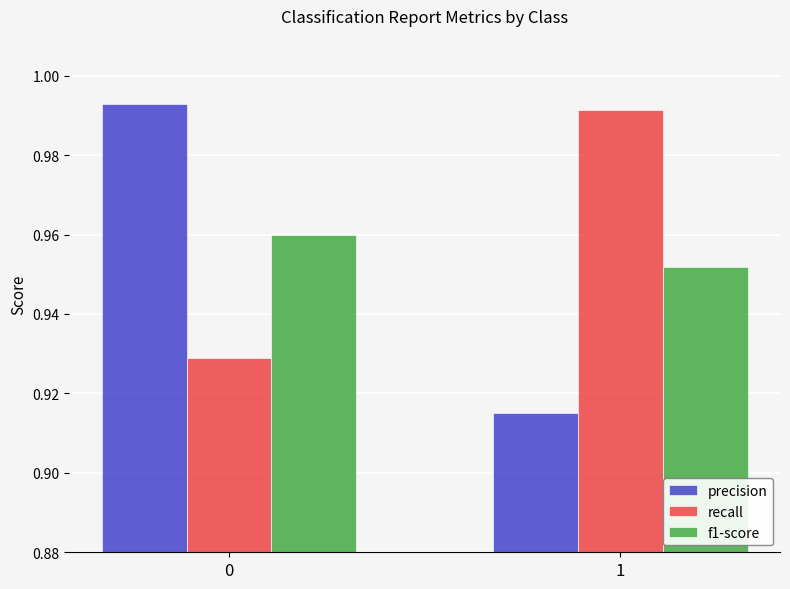

Which series has the largest total across all categories?

recall